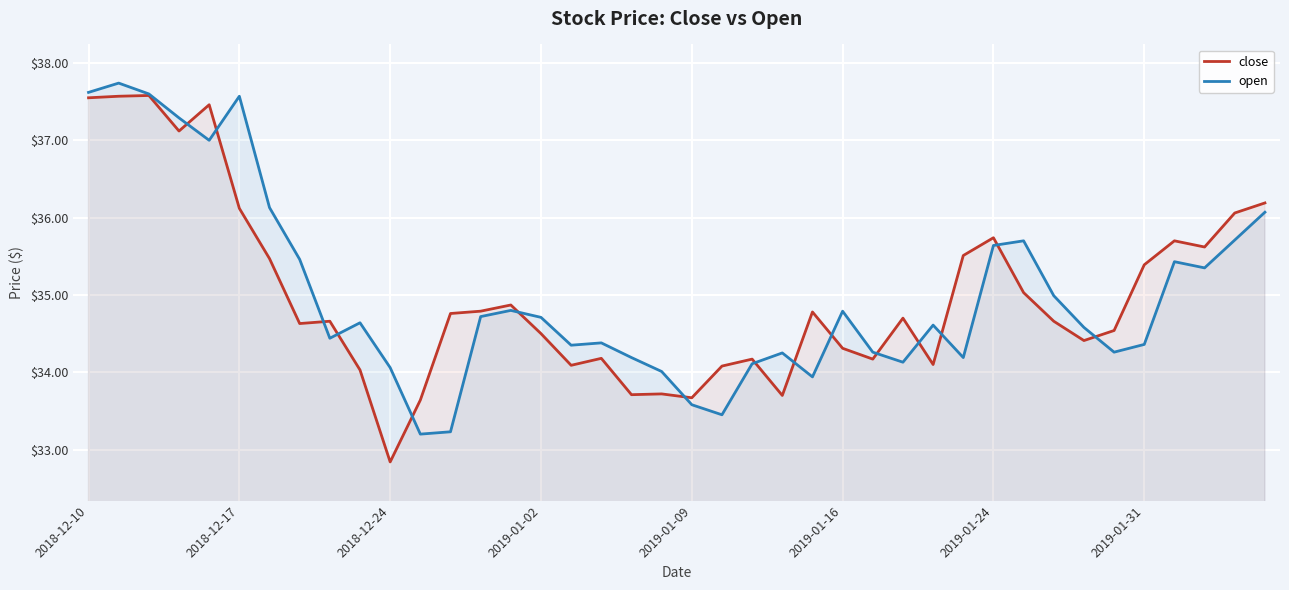

What is the difference between the maximum and second lowest values in the open series?

4.5